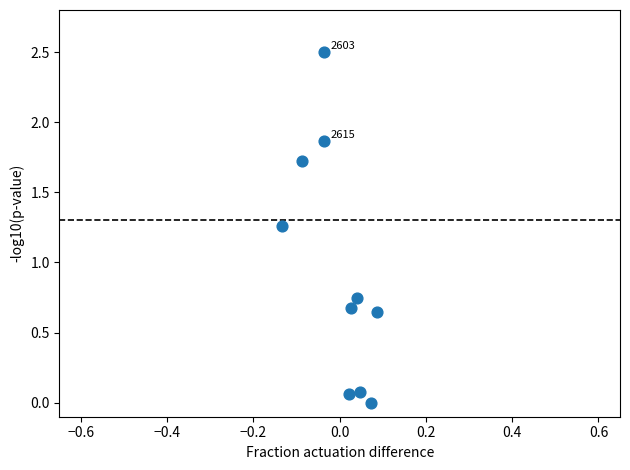

What is the average Y value?

1.0